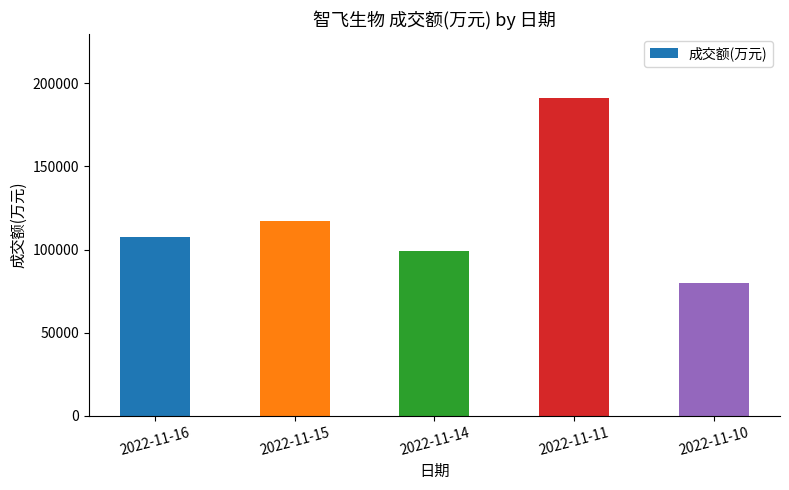

The chart shows a value of 117130 at 2022-11-15. True or false?

True